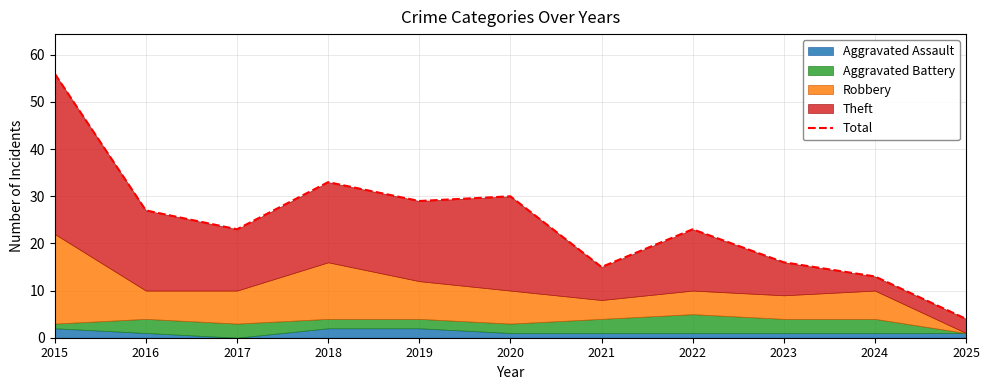

Where is the first local minimum?

2017